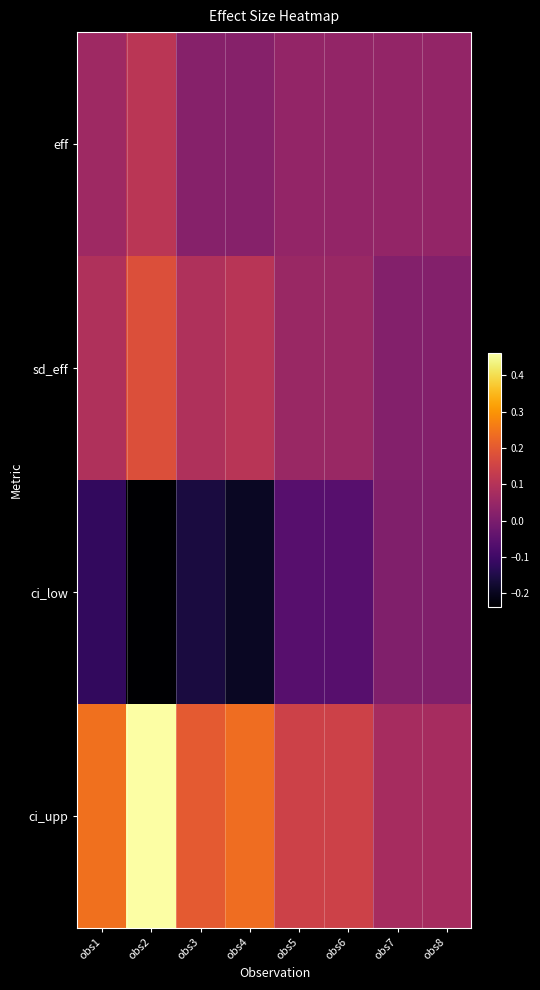

Which series has the largest total across all categories?

ci_upp